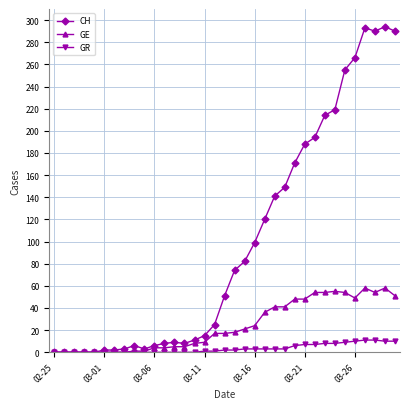

Which series has the largest total across all categories?

CH